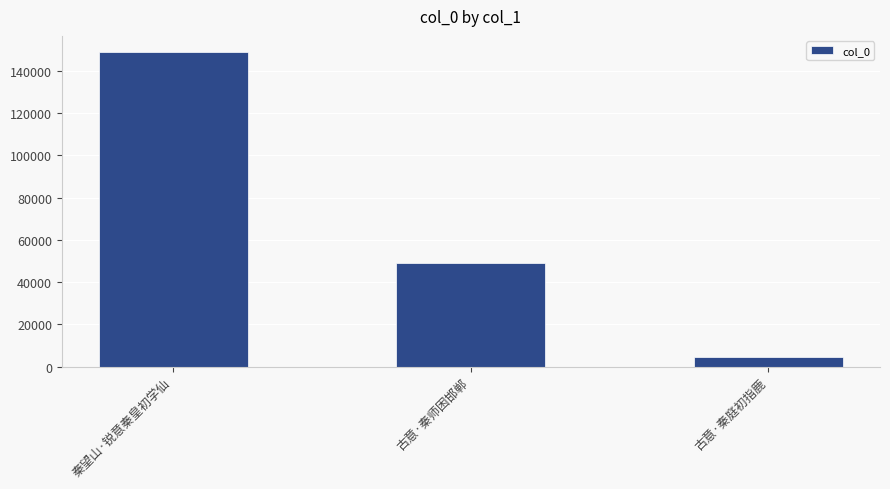

List the labels in order of value, largest first.

秦望山·锐意秦皇初学仙, 古意·秦师困邯郸, 古意·秦庭初指鹿